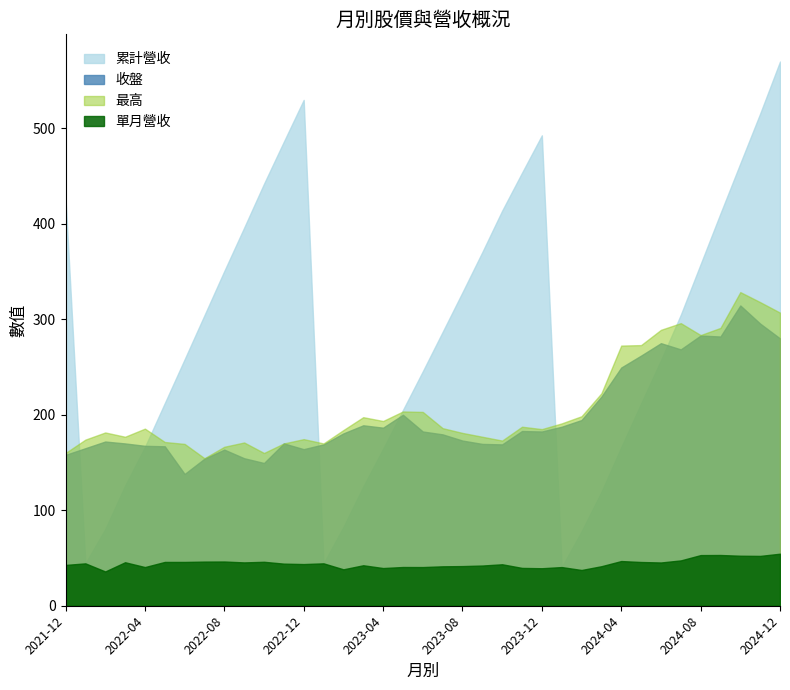

Which series has the largest range (max minus min)?

累計營收